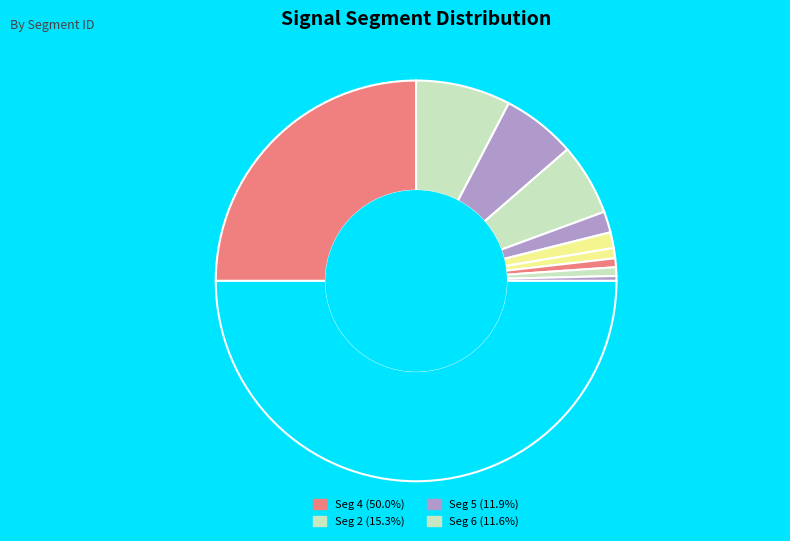

How many segments does this pie chart have?

11